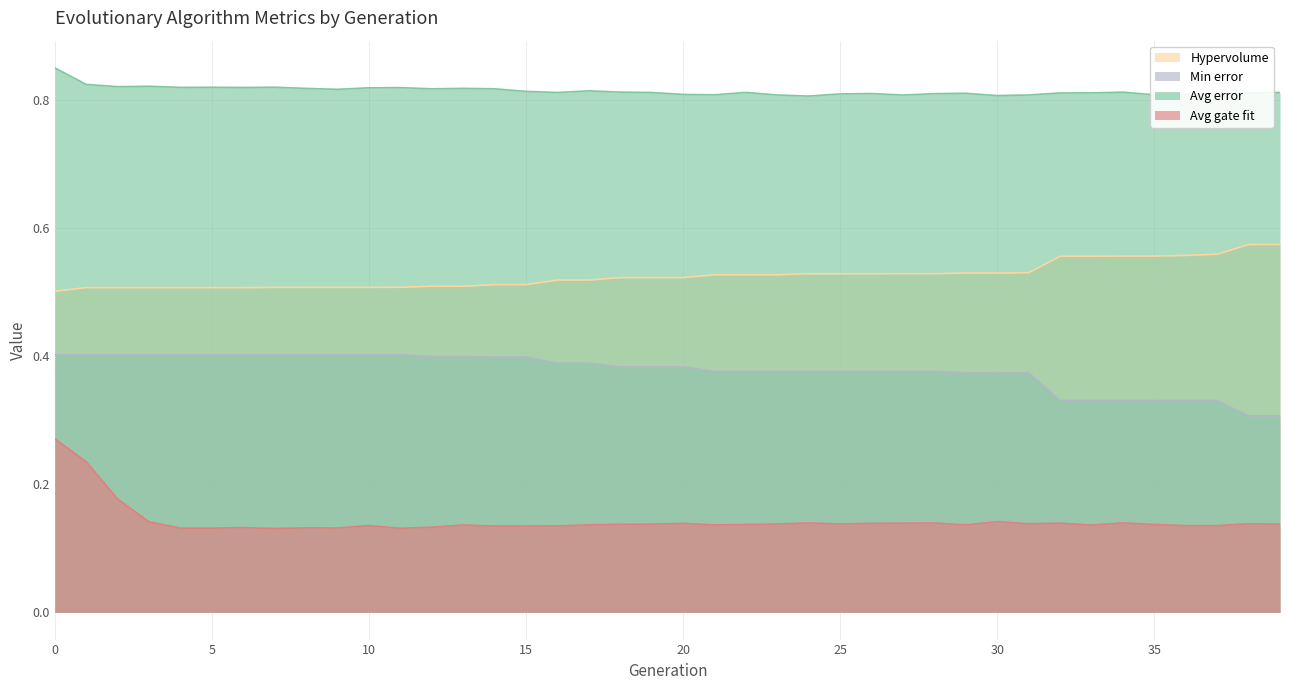

Rank the series by their maximum value, from highest to lowest.

Avg error, Hypervolume, Min error, Avg gate fit